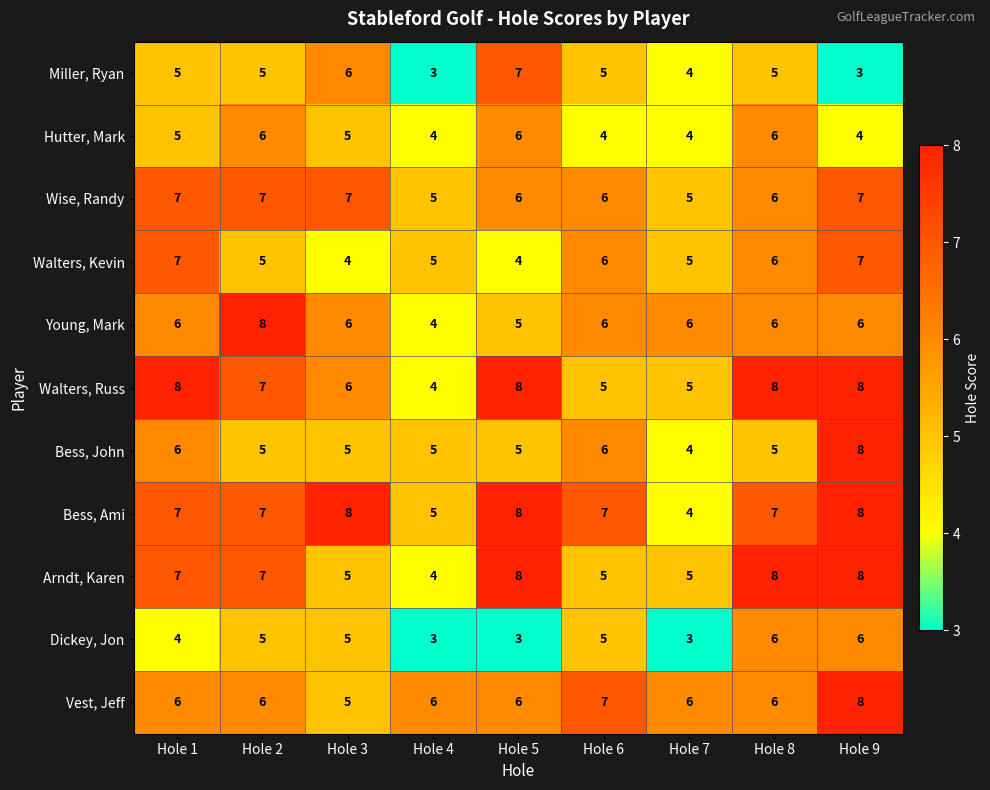

The Wise, Randy series shows 7 at Hole 4. True or false?

False